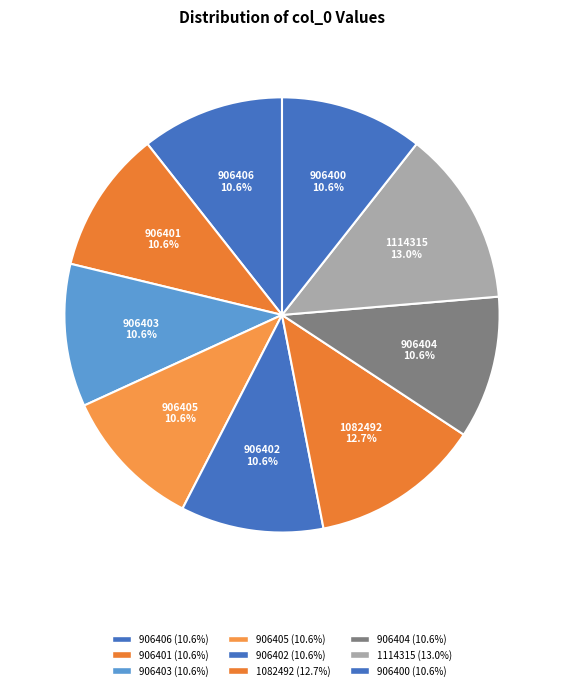

Is it true that 906402 is 1% of the pie?

False